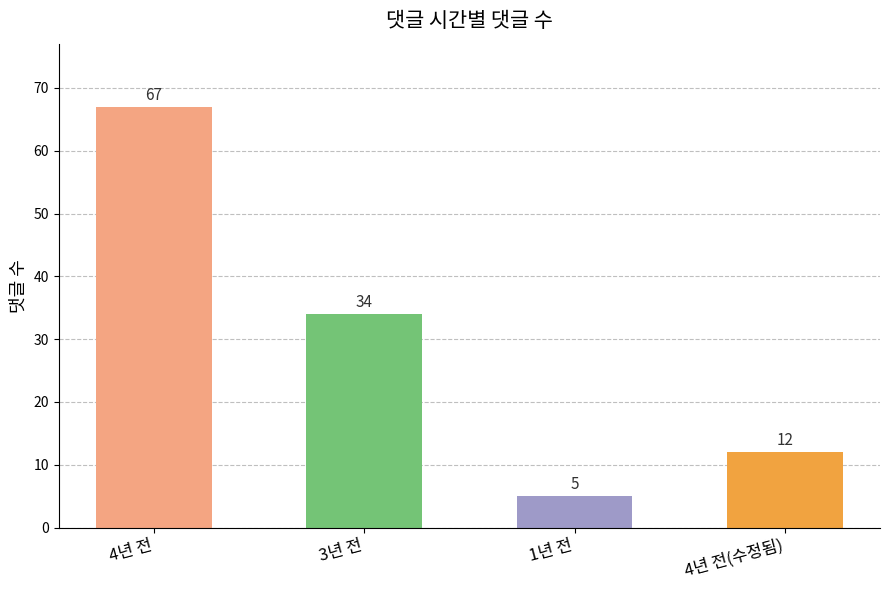

How many data points are less than 34?

2